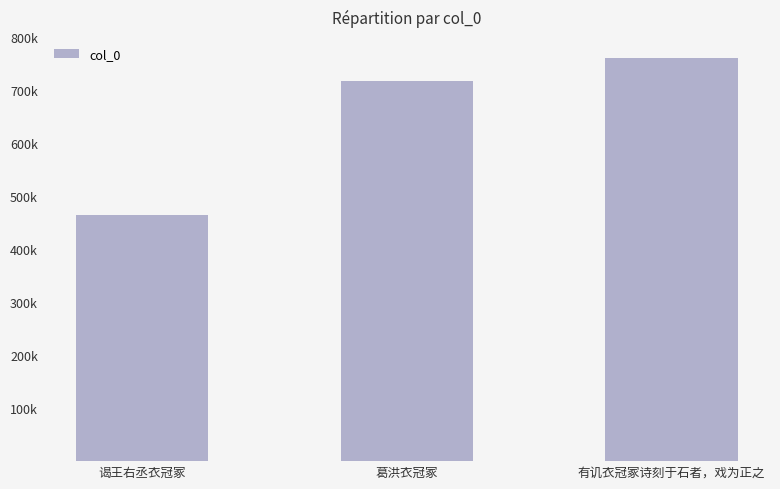

Are the bars horizontal?

No